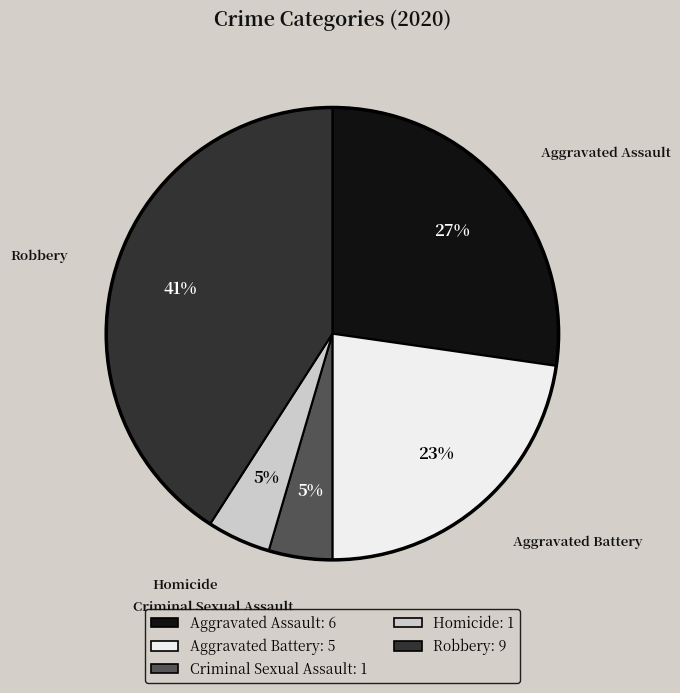

The Robbery slice represents 41% of the pie. True or false?

True